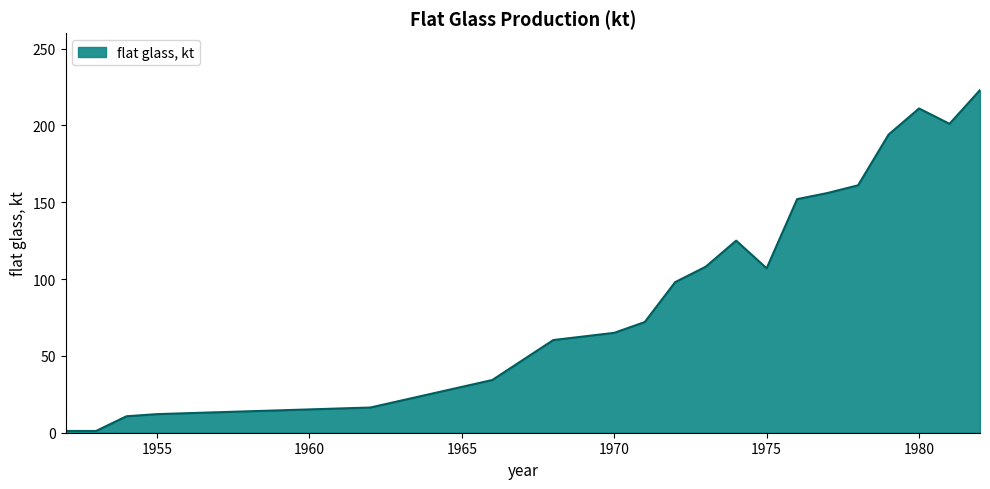

What is the greatest value displayed?

223.0